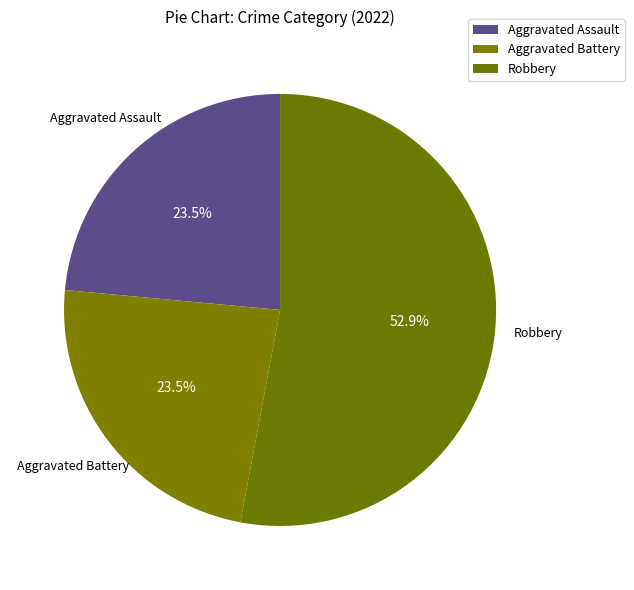

How many segments does this pie chart have?

3